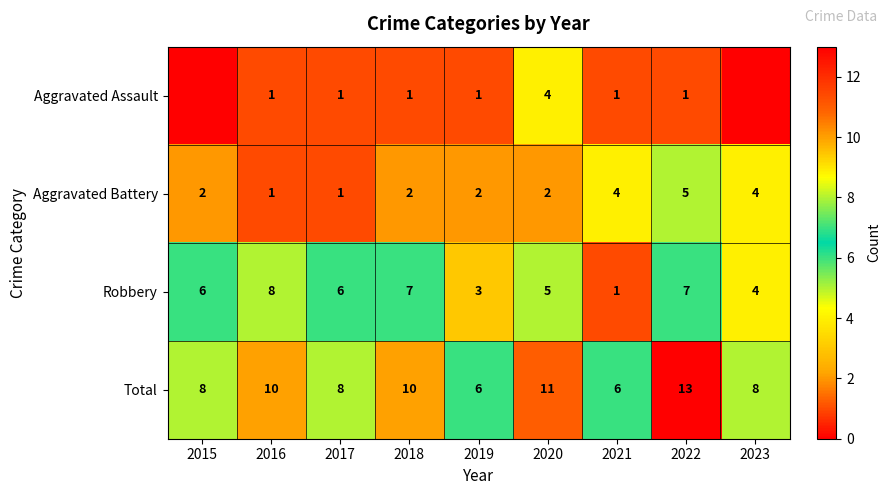

Which series changed the most between 2018 and 2021?

Robbery